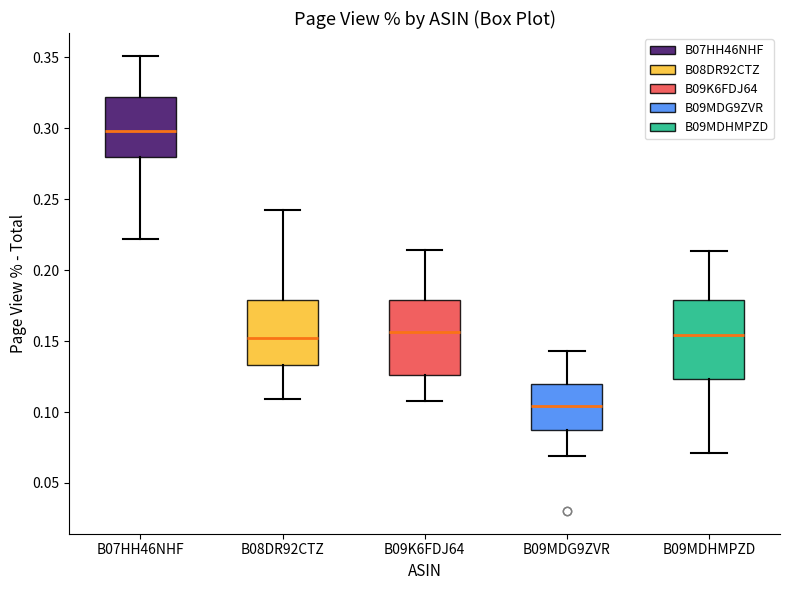

Which box's median line is the lowest?

B09MDG9ZVR